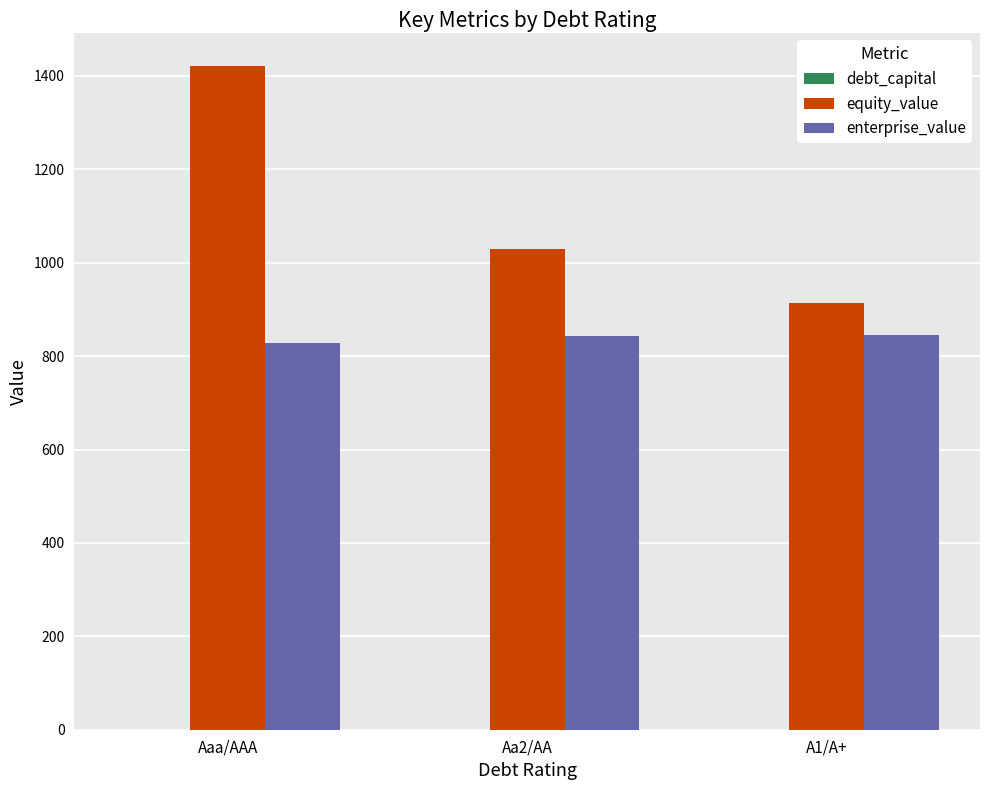

What is the sum of all equity_value values?

3365.2